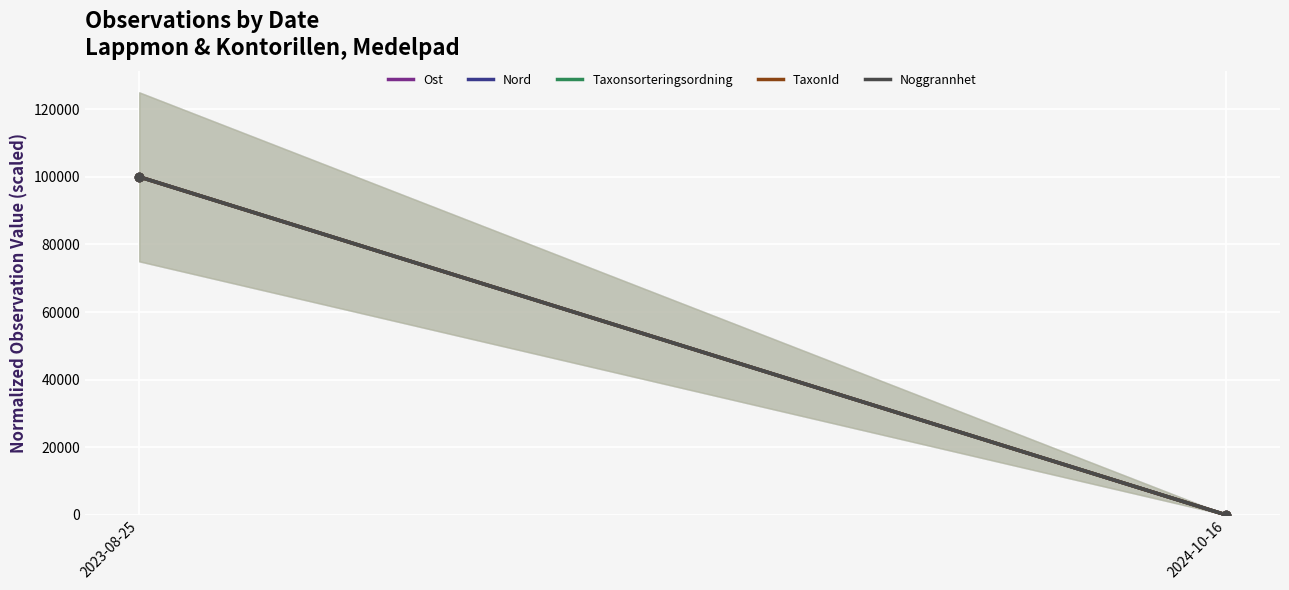

Reading left to right, transcribe all the data shown in this chart.

Ost: 100000	0
Nord: 100000	0
Taxonsorteringsordning: 100000	0
TaxonId: 100000	0
Noggrannhet: 100000	0